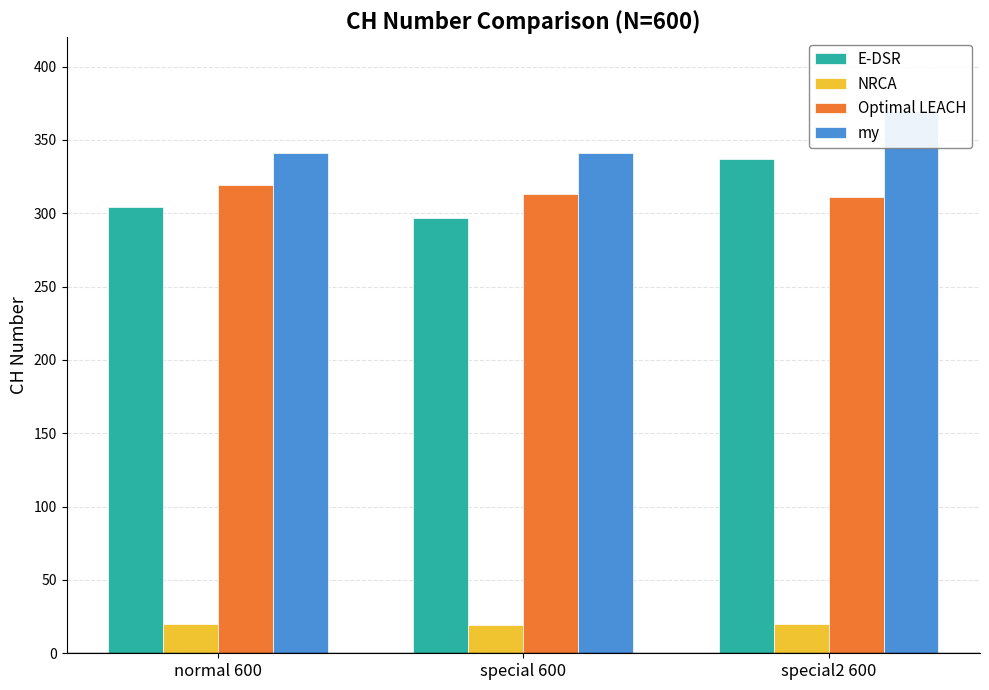

Which series changed the most between normal 600 and special 600?

E-DSR